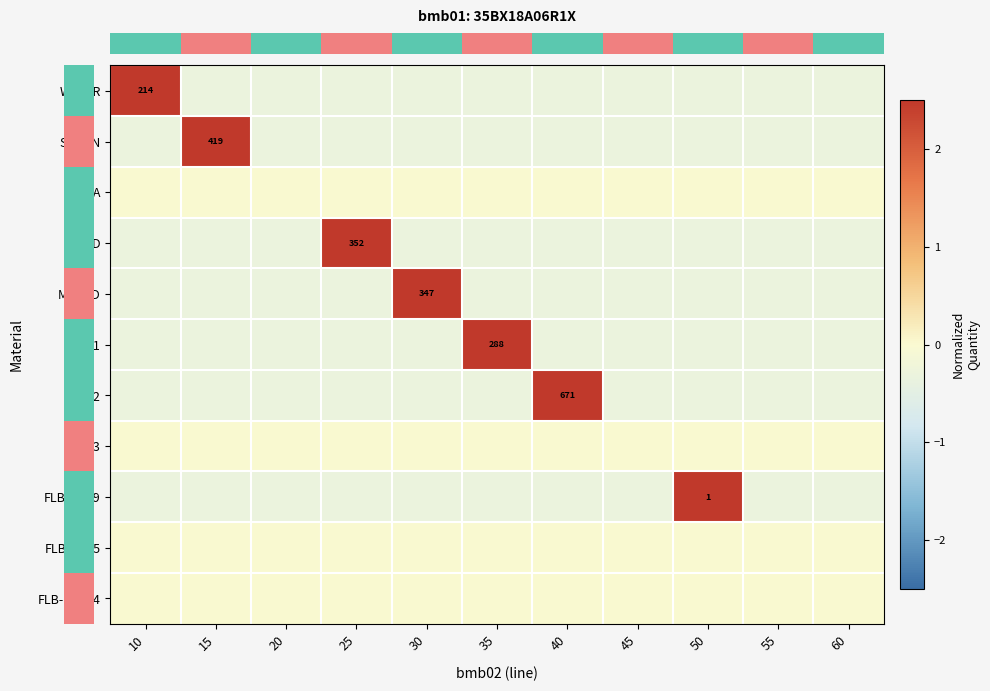

At how many categories does at least one series exceed 1?

7